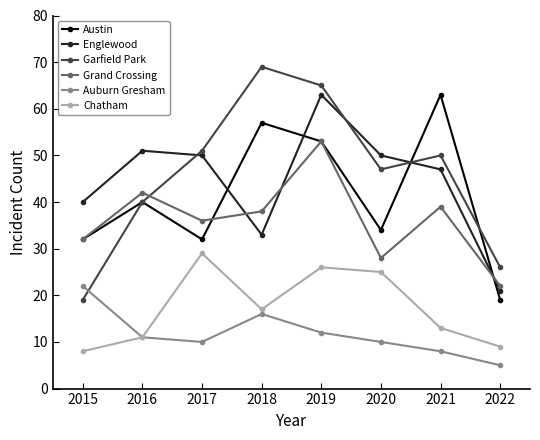

True or false: Grand Crossing and Auburn Gresham intersect in this chart.

False